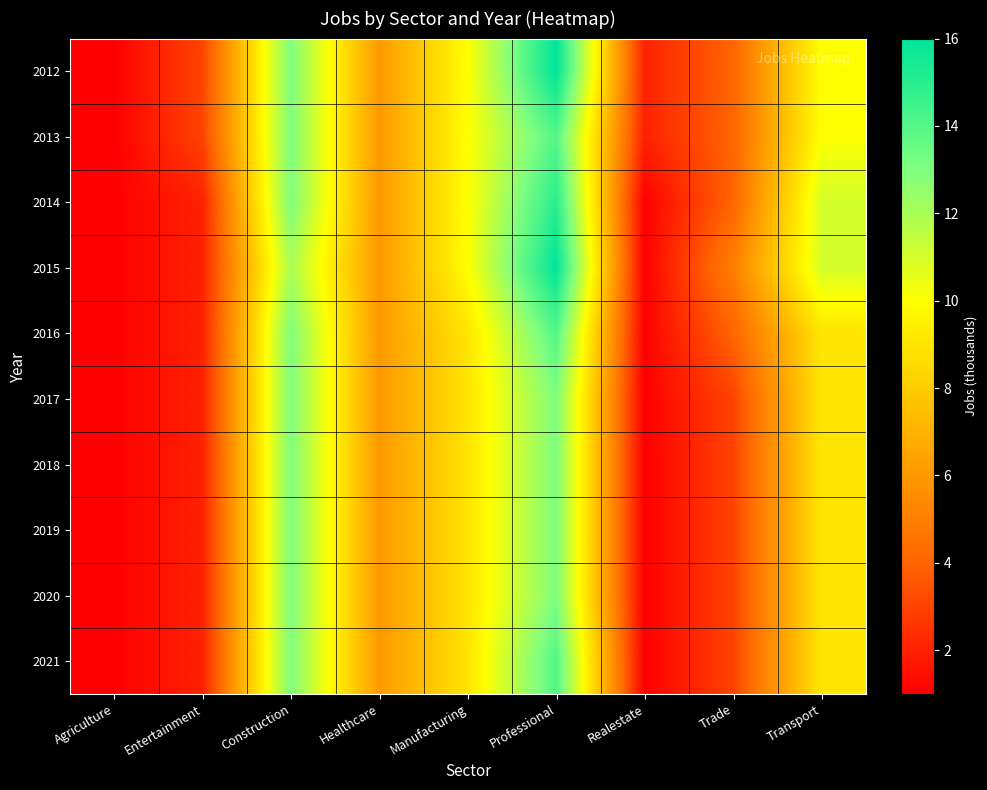

At which category is the sum across all series the highest?

Professional